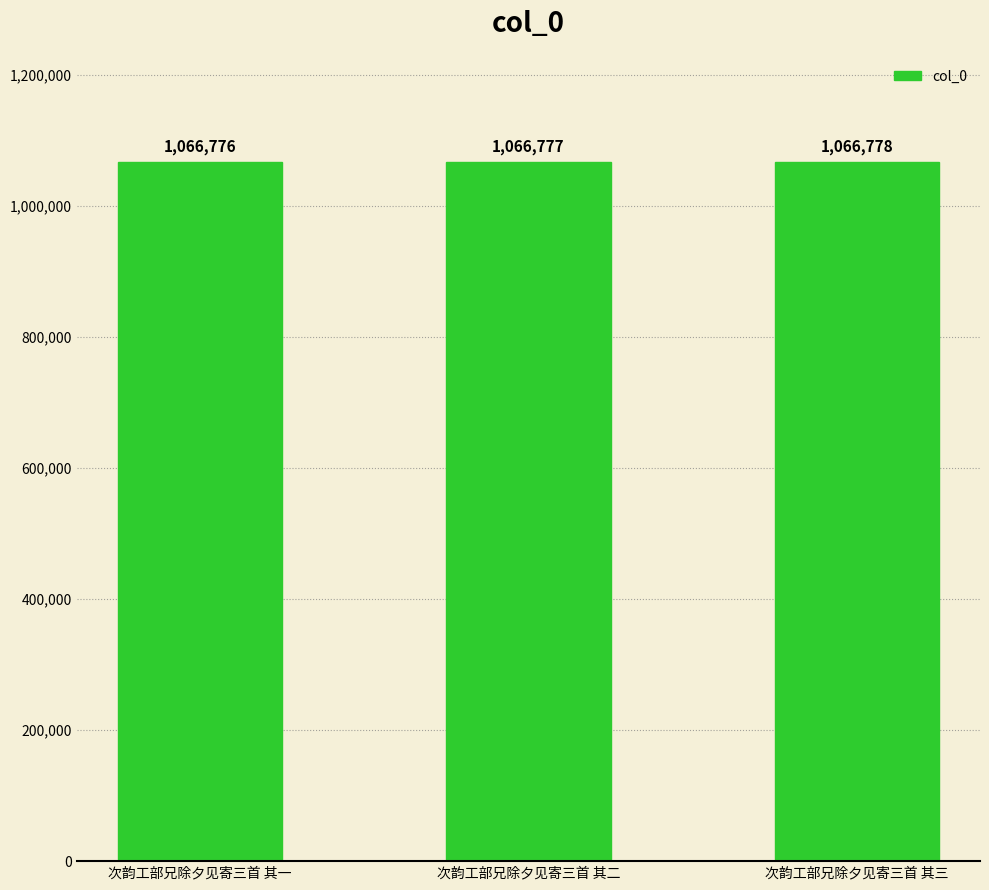

What is the approximate value at 次韵工部兄除夕见寄三首 其二?

1066777